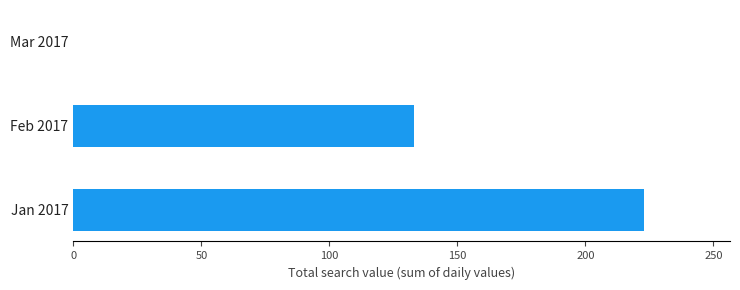

What is the maximum value shown in the chart?

223